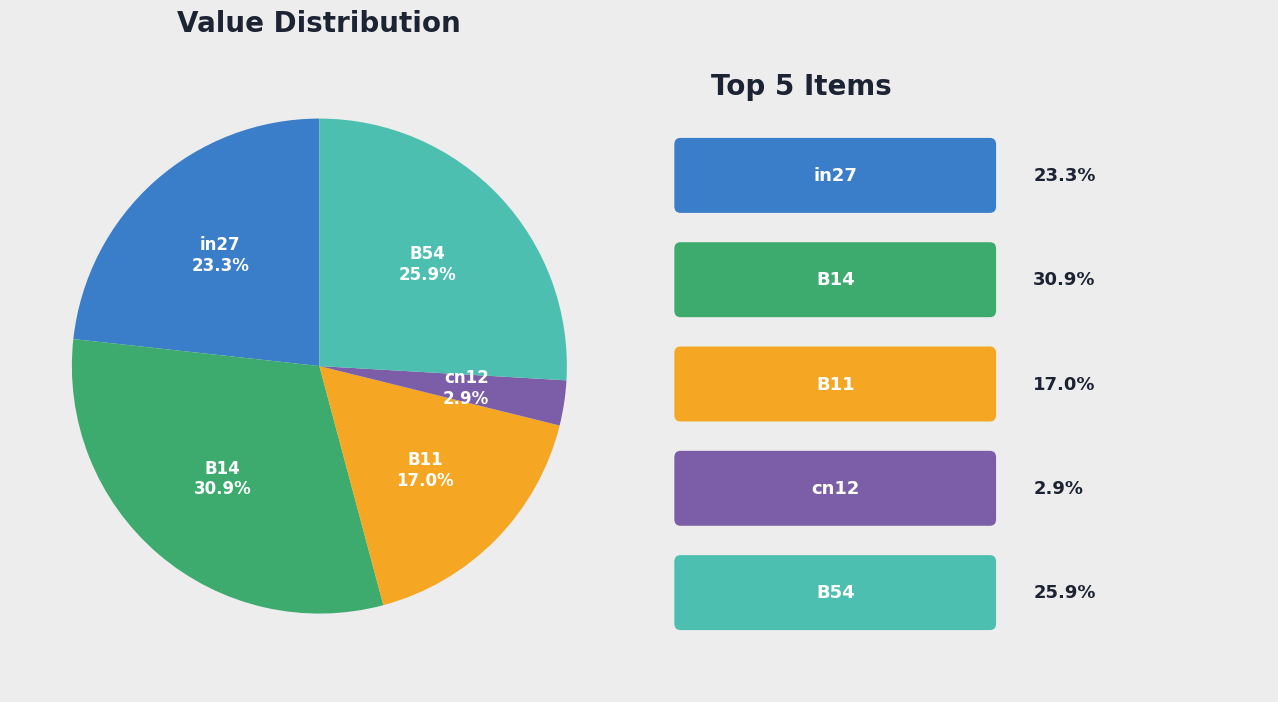

Is there any slice that represents more than half of the pie?

No